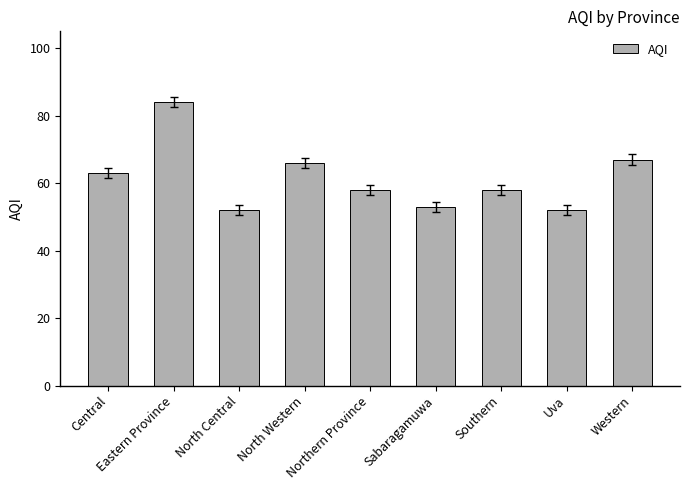

At which label is the value closest to 68?

Western